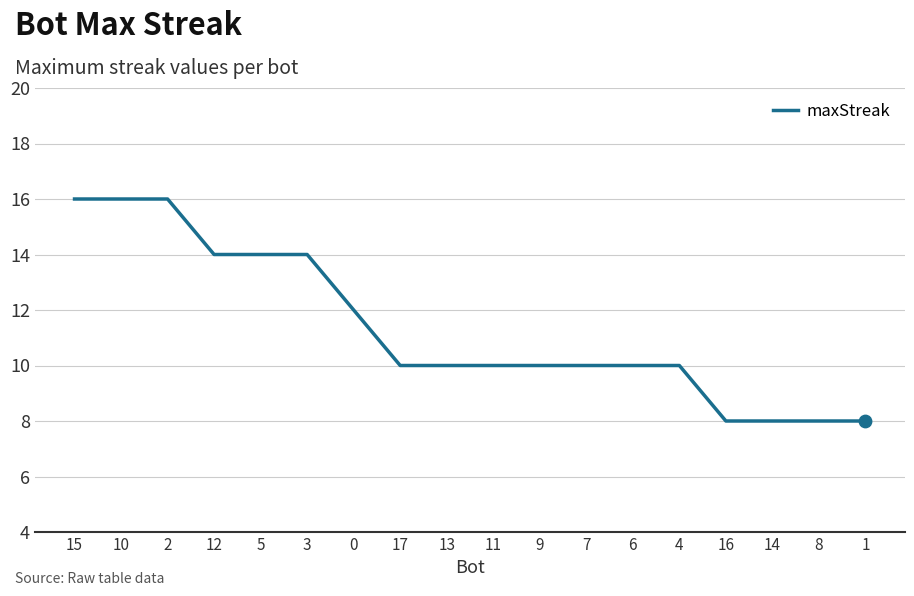

What is the change in value from 0 to 11?

-2